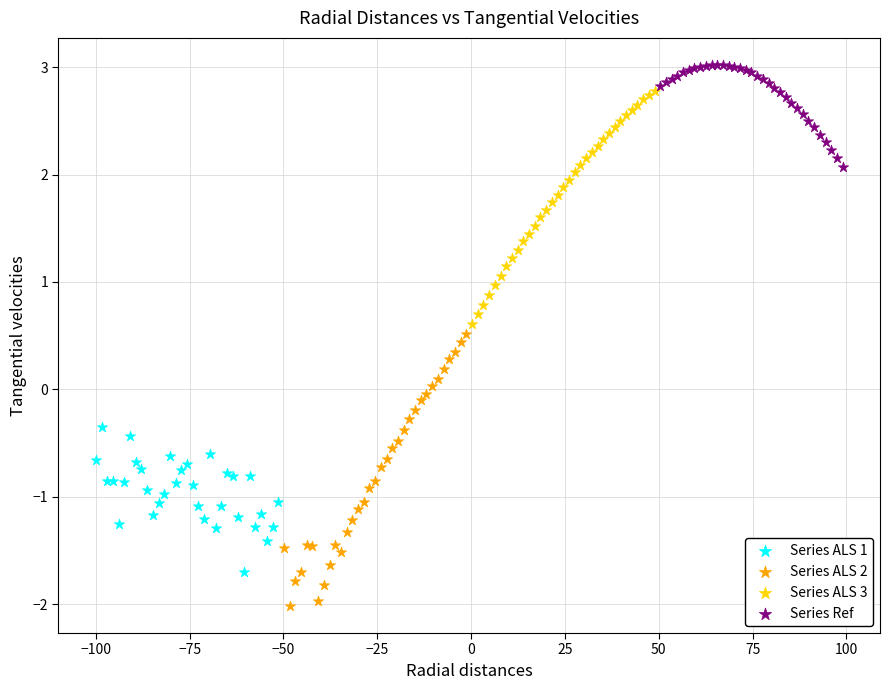

Which series contains the lowest Y value?

Series ALS 2